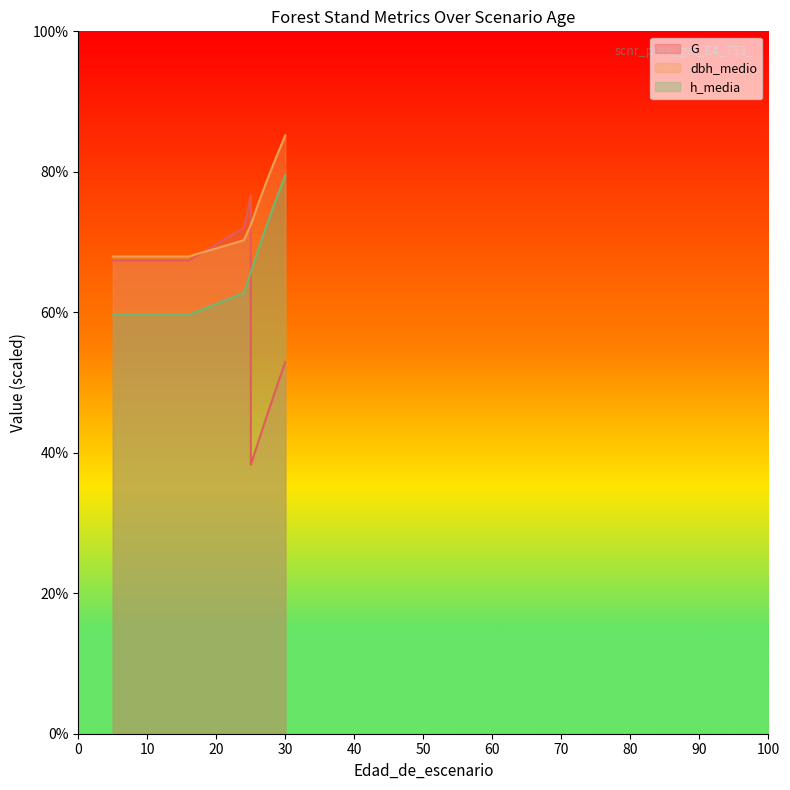

At which category is the sum across all series the highest?

30